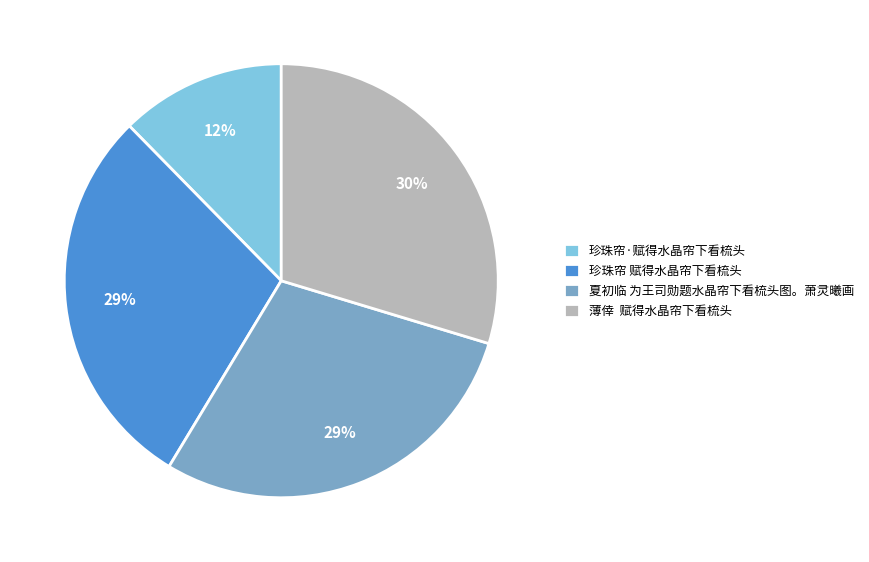

Combined, do 珍珠帘·赋得水晶帘下看梳头 and 夏初临 为王司勋题水晶帘下看梳头图。萧灵曦画 account for over 50%?

No